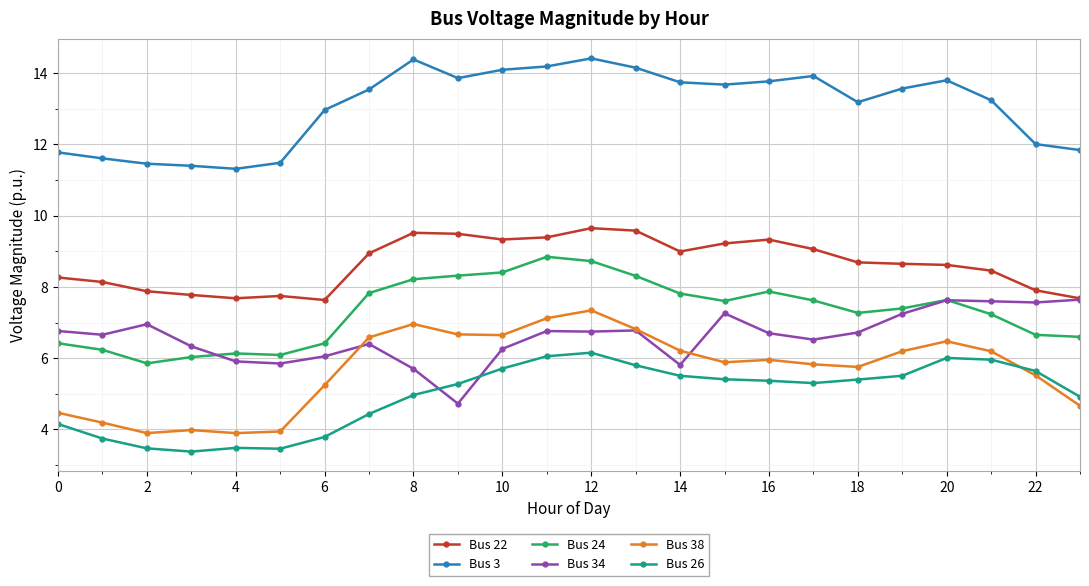

Which series has the largest total across all categories?

Bus 3